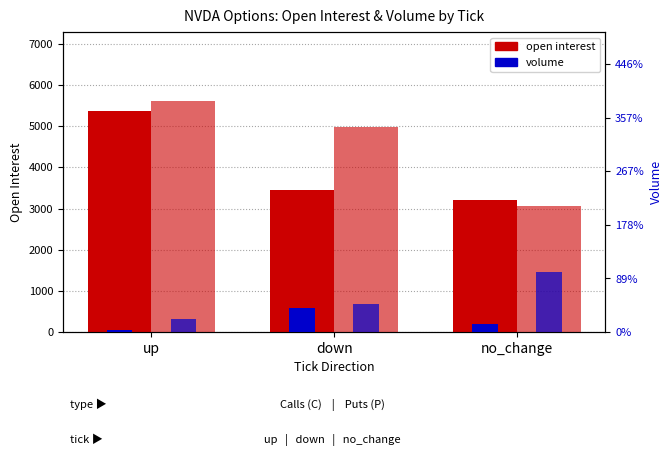

Where is C open_interest nearest to the value 4294?

down